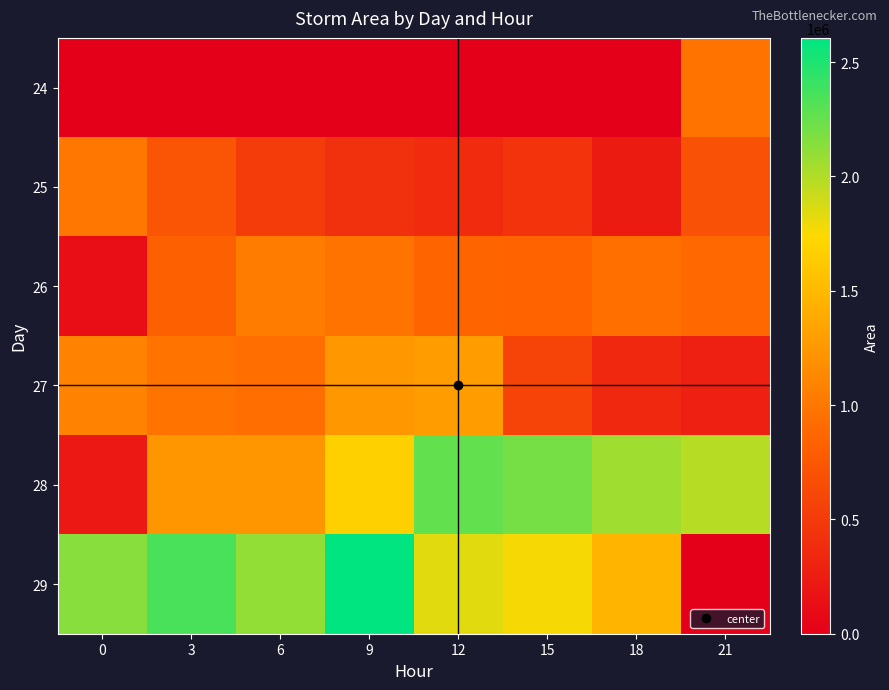

Which series has the largest total across all categories?

29